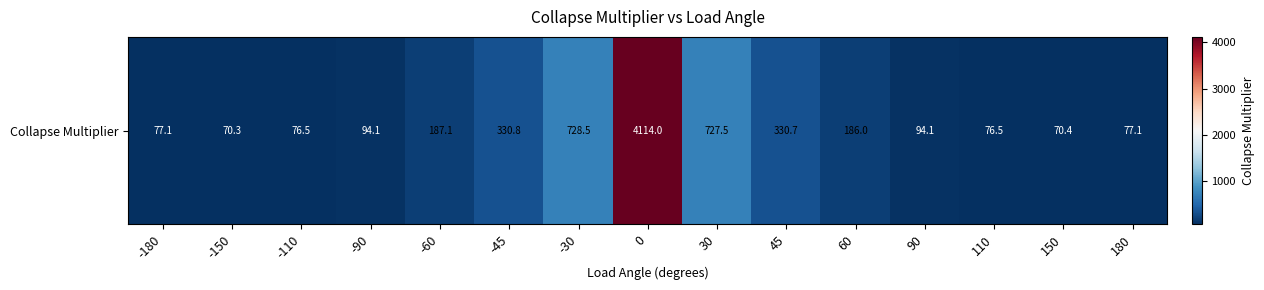

Rank the categories by value from lowest to highest.

-150, 150, 110, -110, -180, 180, 90, -90, 60, -60, 45, -45, 30, -30, 0